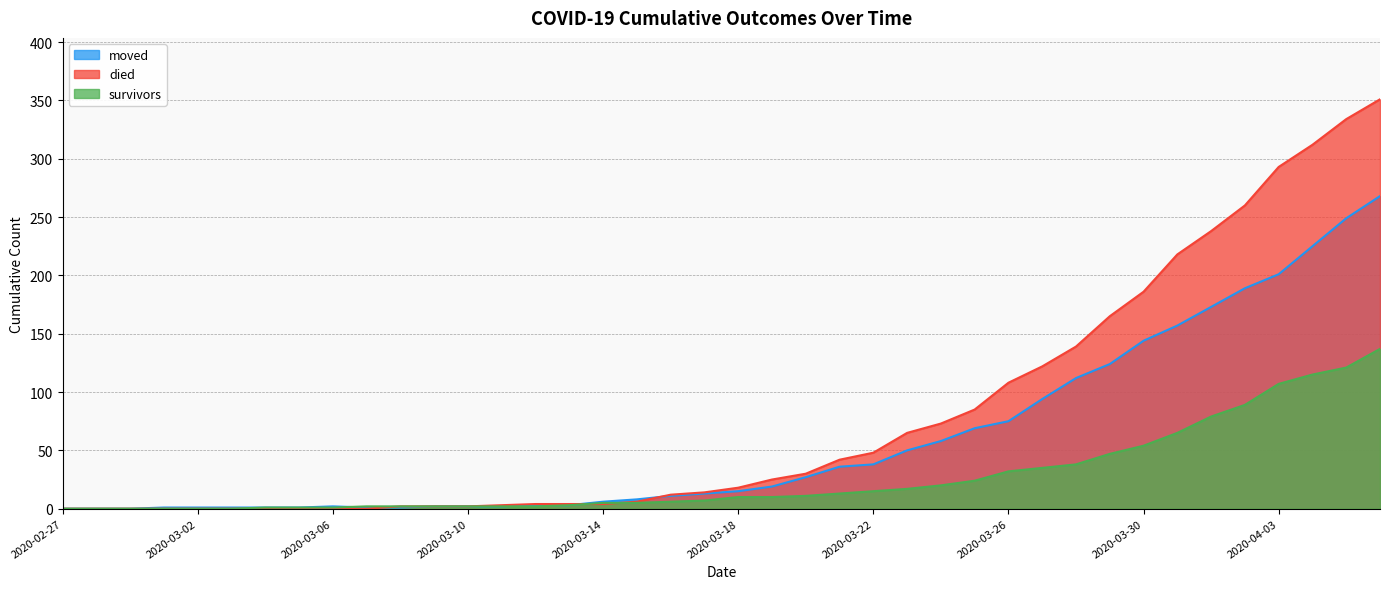

True or false: survivors and died intersect in this chart.

True